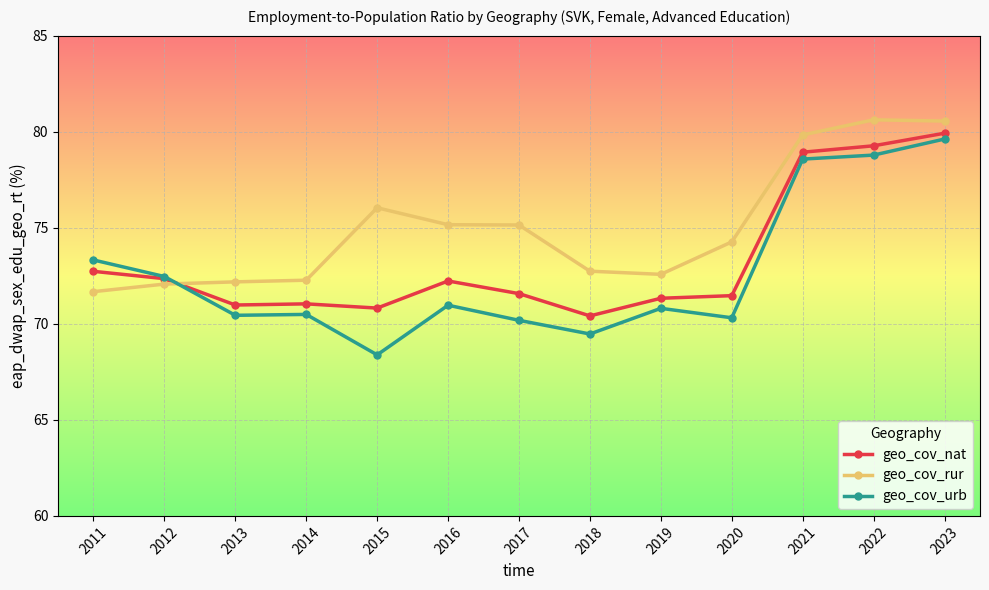

Which series has the widest spread of values?

geo_cov_urb